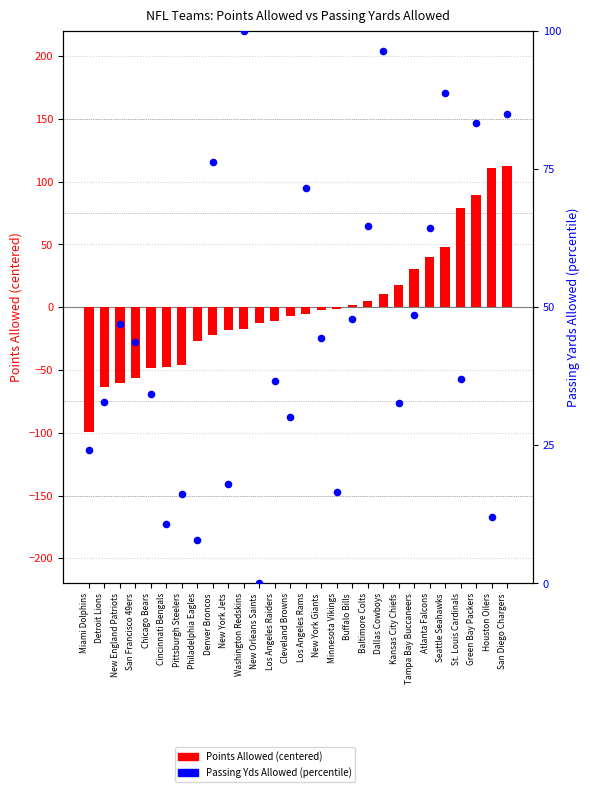

What are all the series names shown in the legend?

Points Allowed (centered), Passing Yds Allowed (percentile)